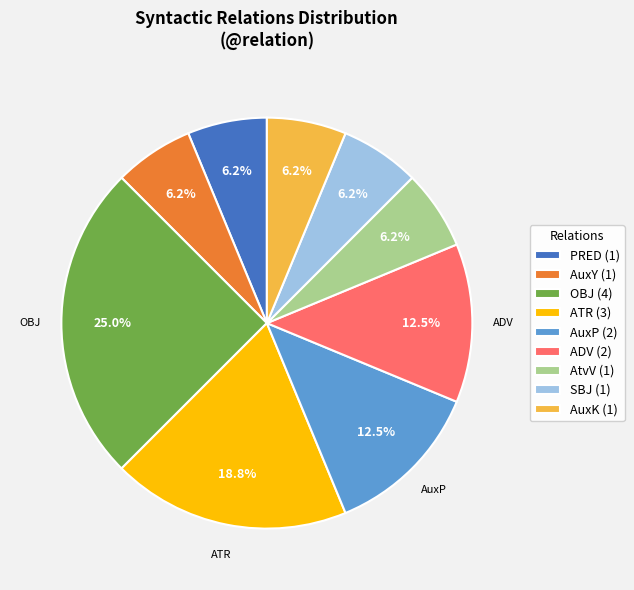

Is there a majority slice in this chart?

No